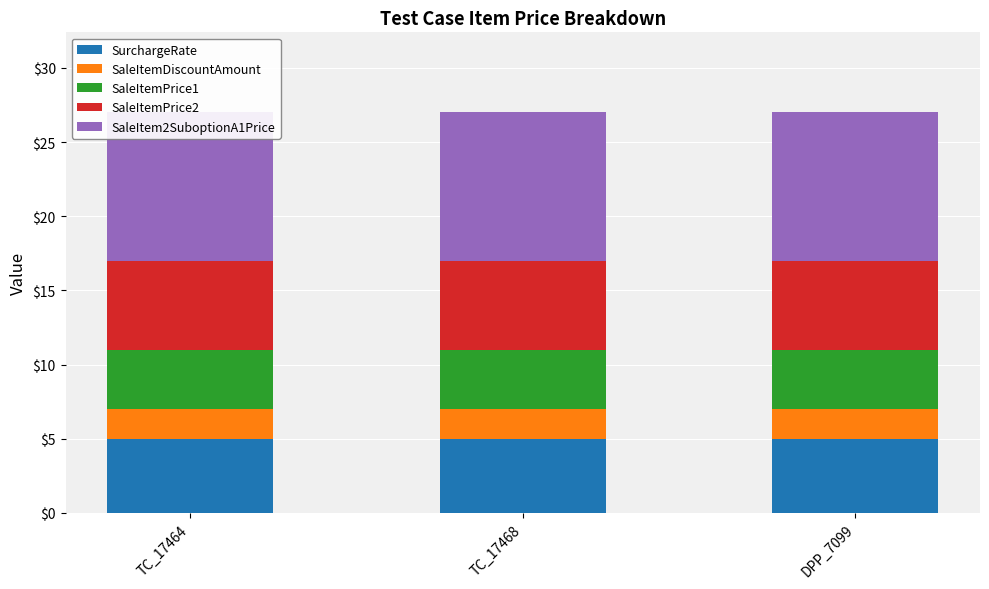

What is the sum of all SaleItemPrice2 values?

18